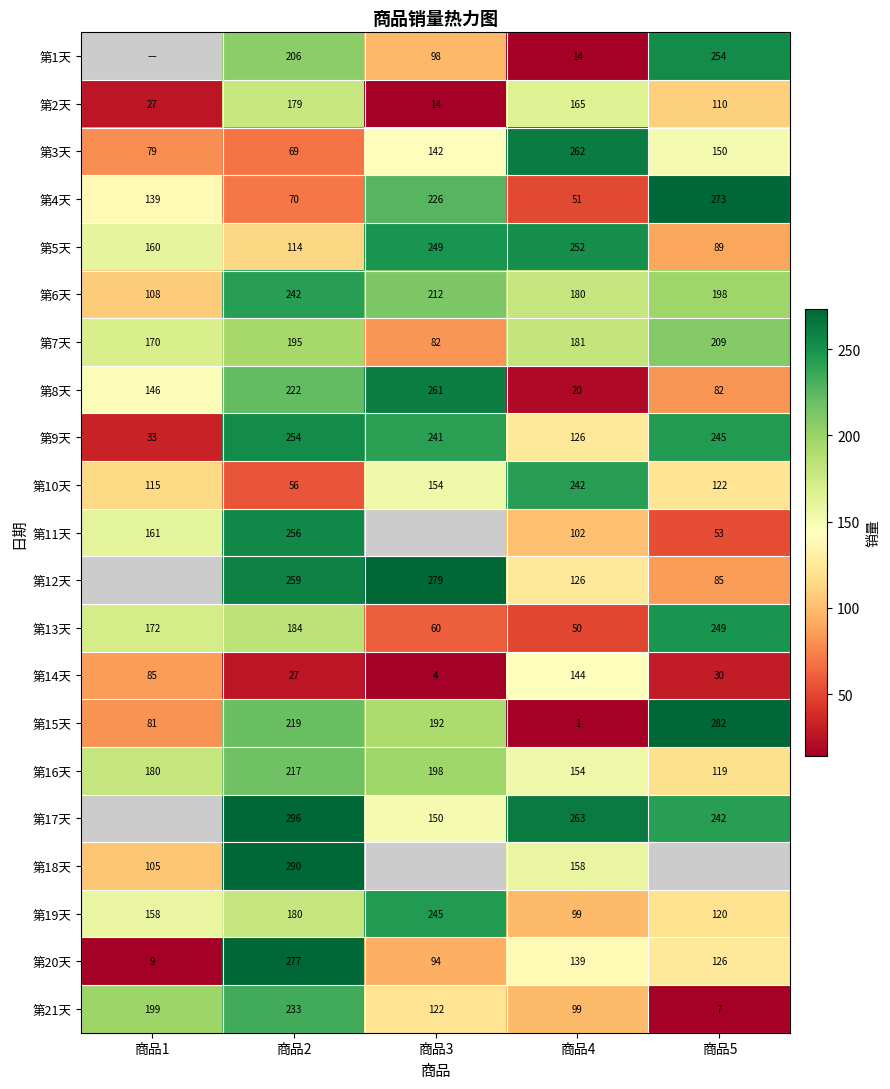

What is the average value of the 第5天 series?

173